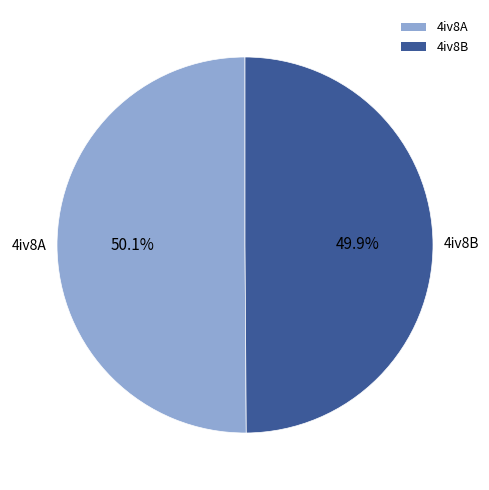

How many segments does this pie chart have?

2